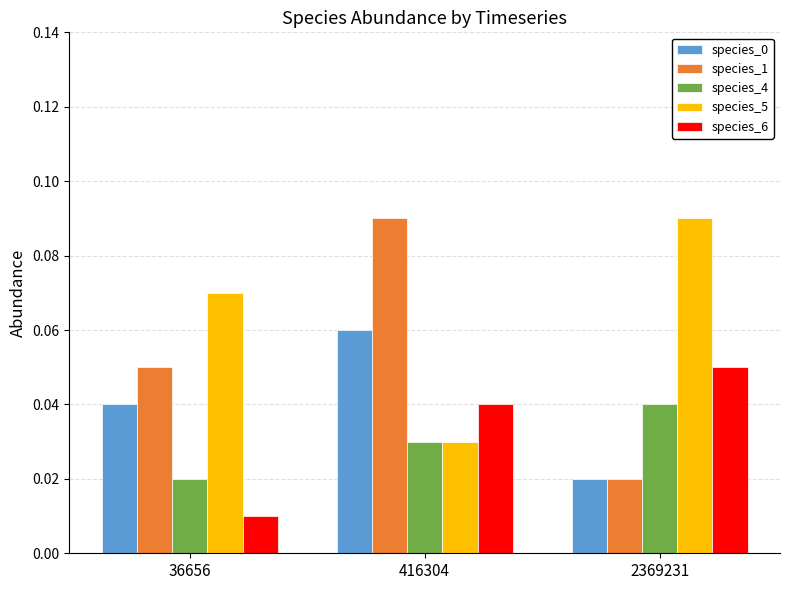

Which series has the widest spread of values?

species_1